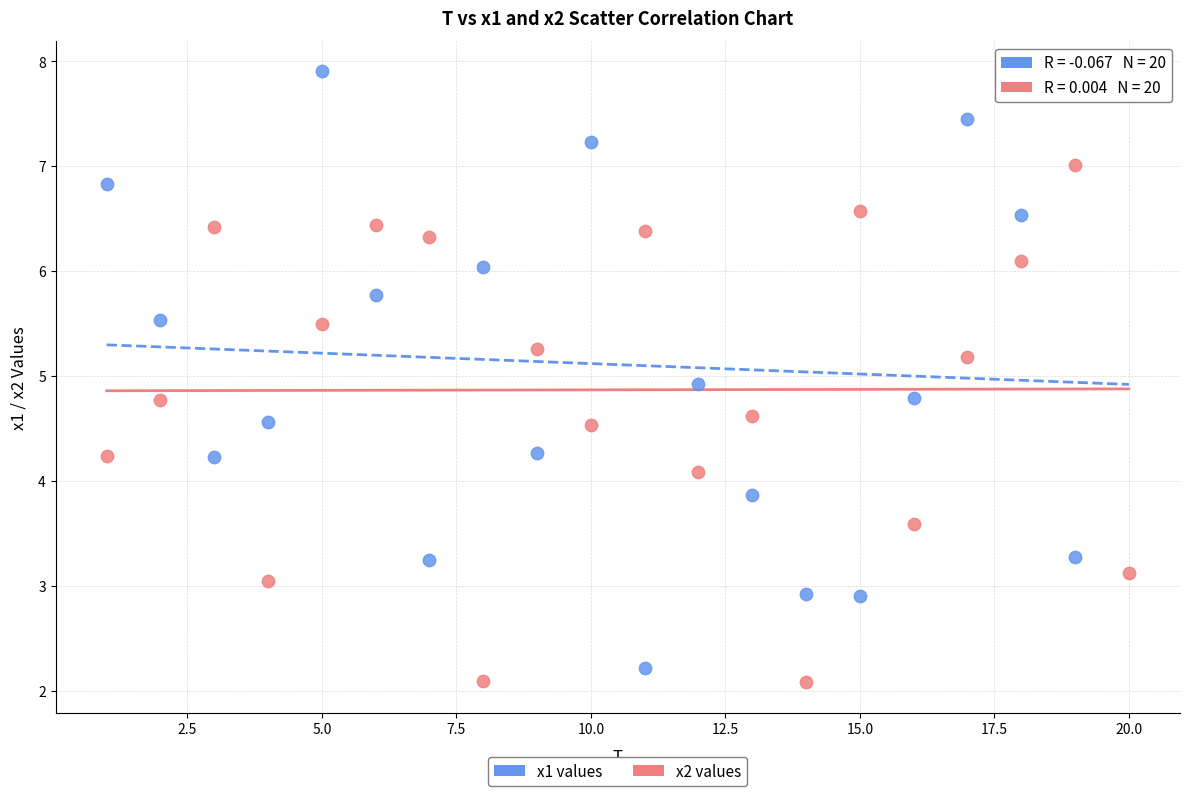

Which series reaches the maximum Y coordinate?

x1 values